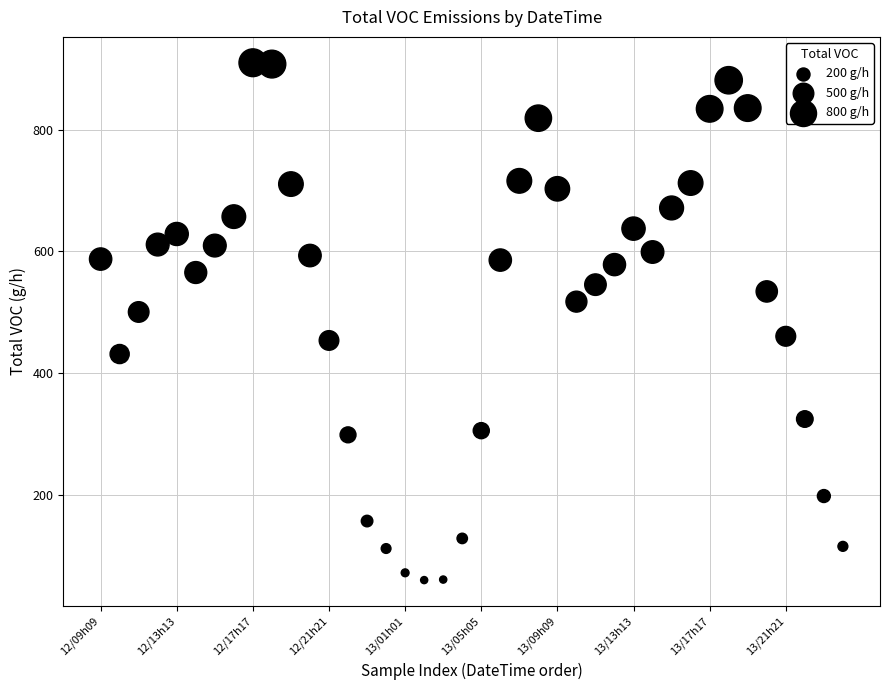

What is the range of Y values (max minus min)?

850.0